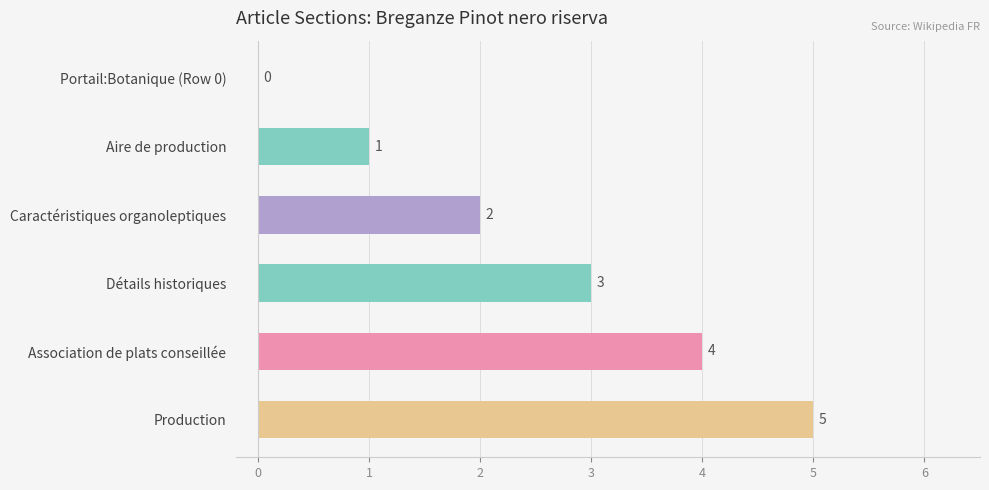

What is the maximum value shown in the chart?

5